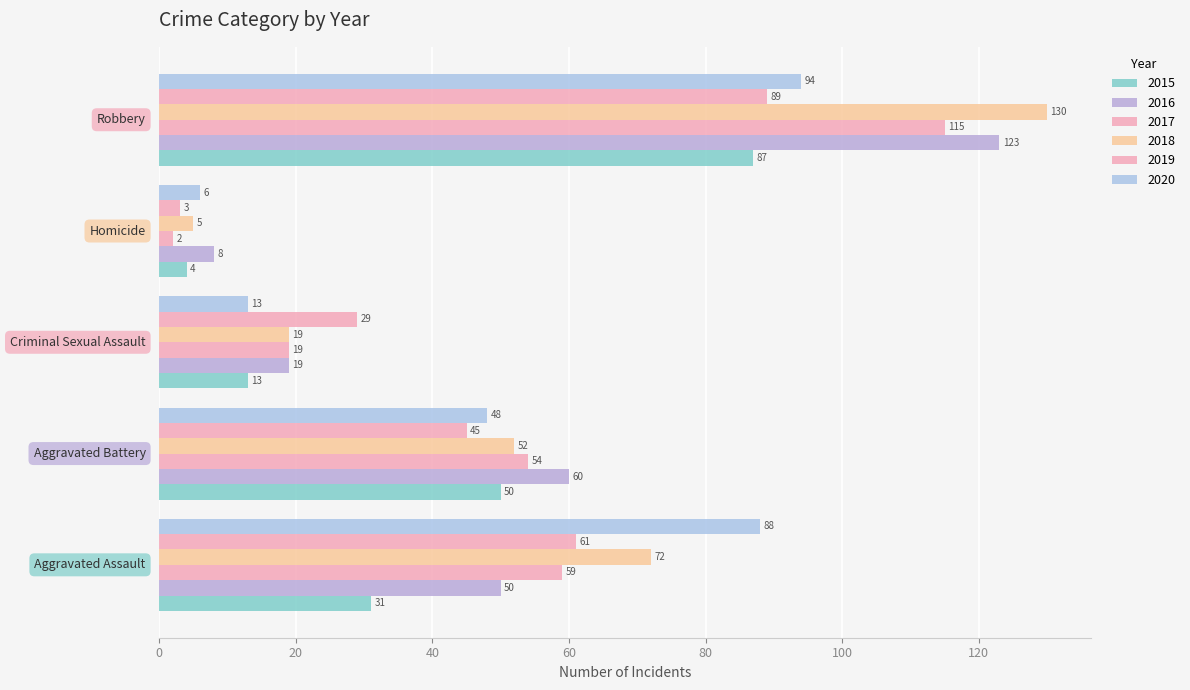

How many series are shown in this chart?

6